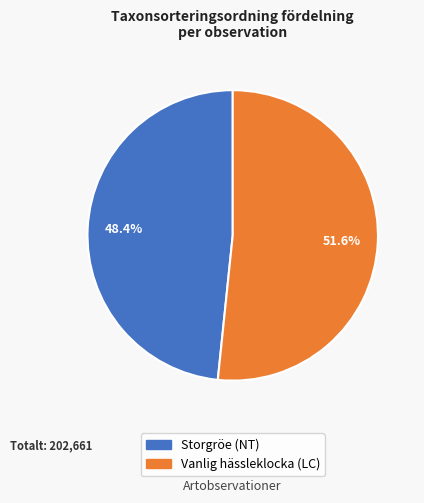

To the nearest percent, what is the average slice percentage?

50%